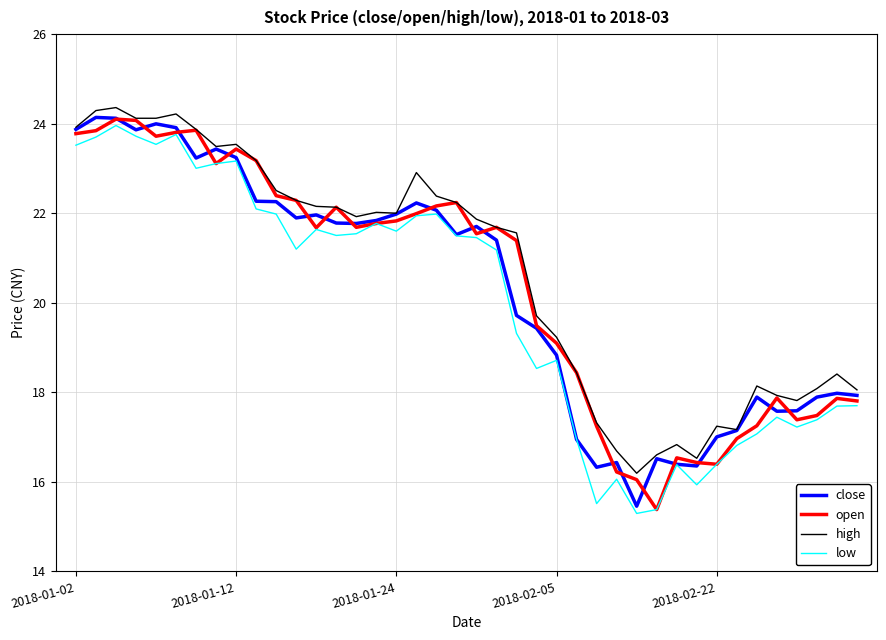

At how many categories does at least one series exceed 21?

23